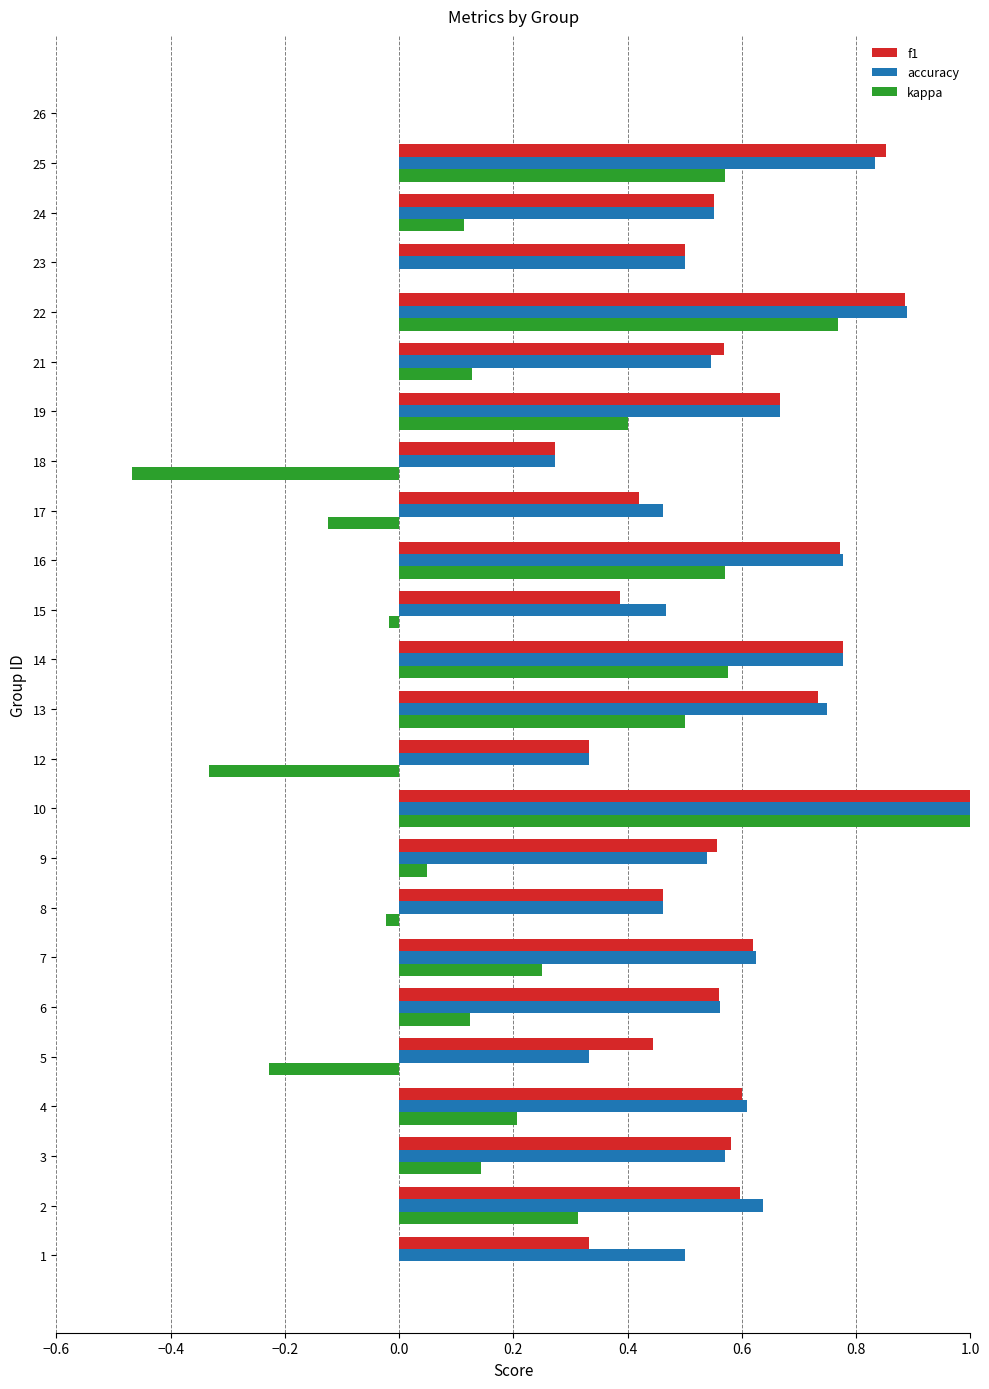

True or false: f1 has a value of 0.5 at 1.

False